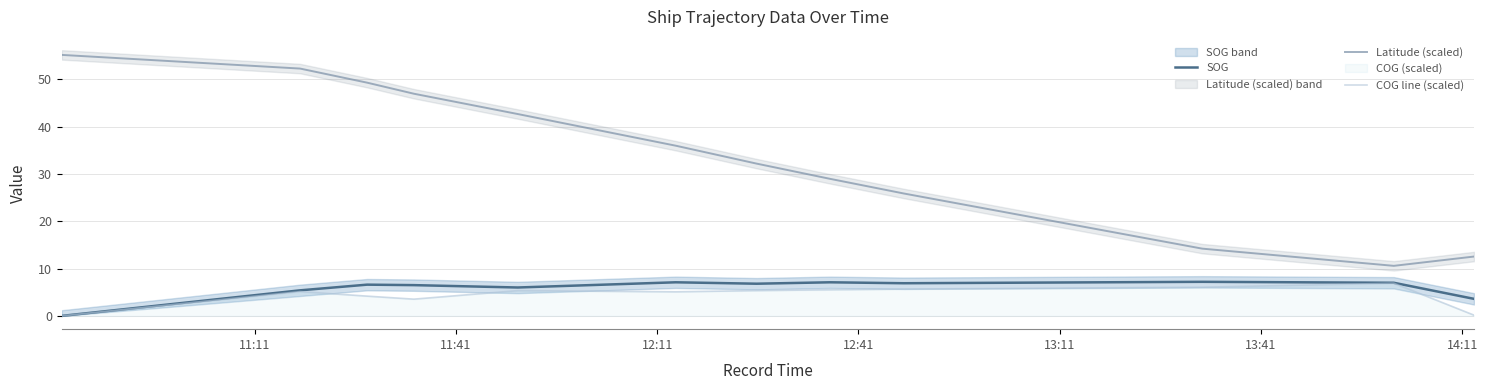

How many series are shown in this chart?

3